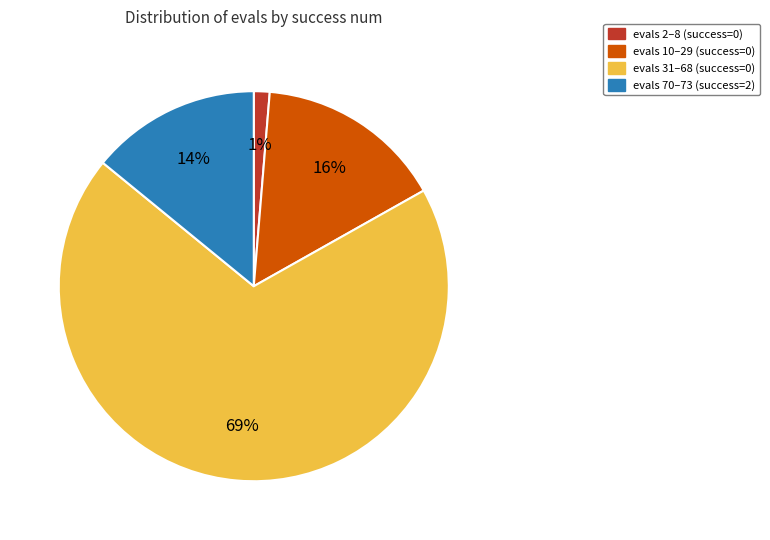

To the nearest percent, what is the difference between the largest and smallest slice percentages?

68%